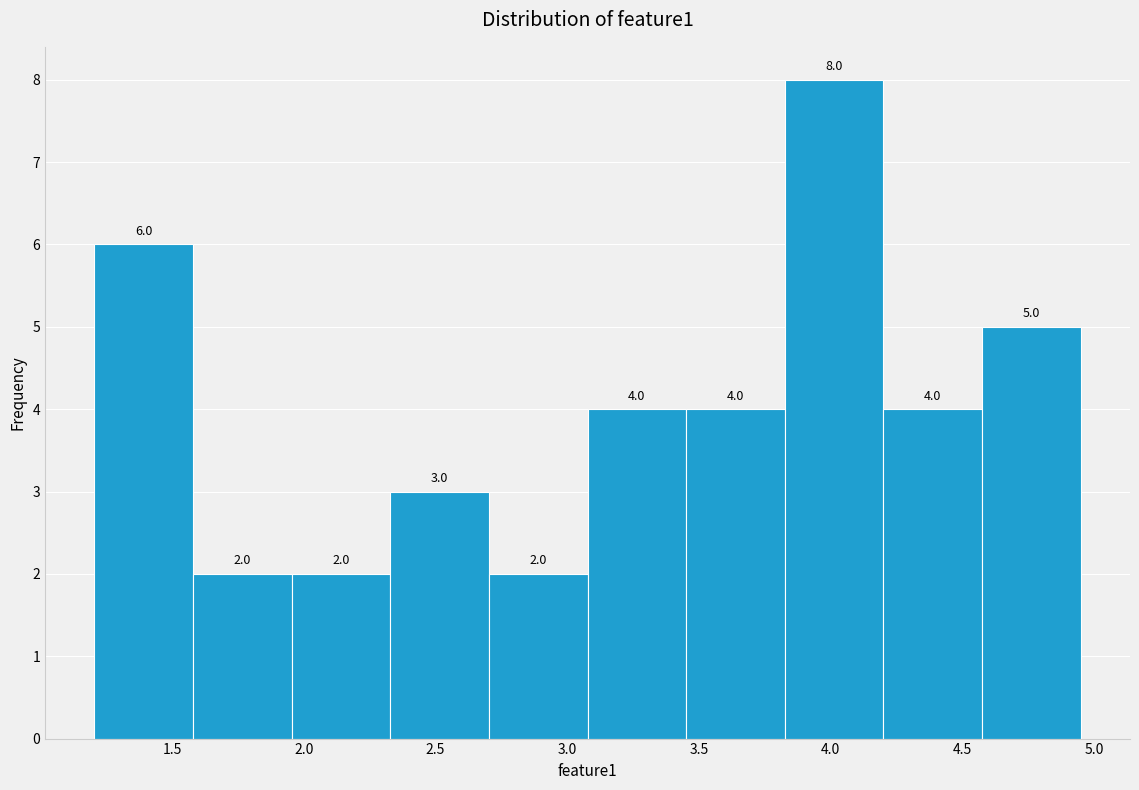

Over which range of the x-axis is the bar tallest?

3.85 to 4.20